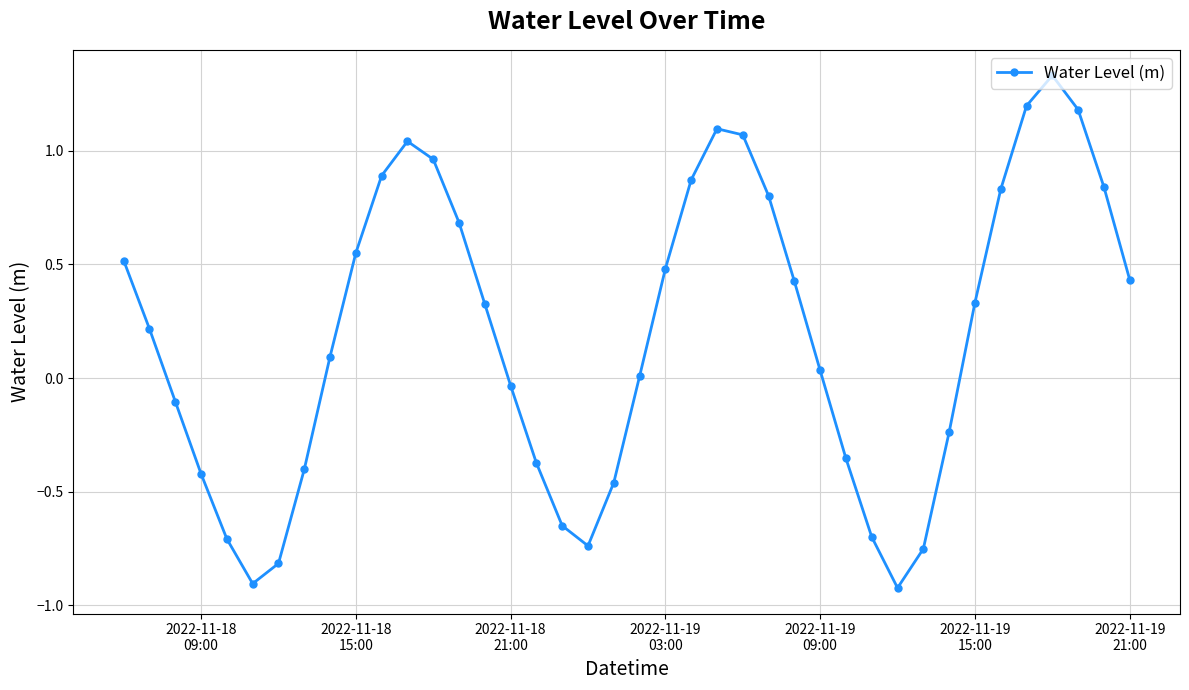

How many points are lower than both their immediate neighbors (excluding endpoints)?

3